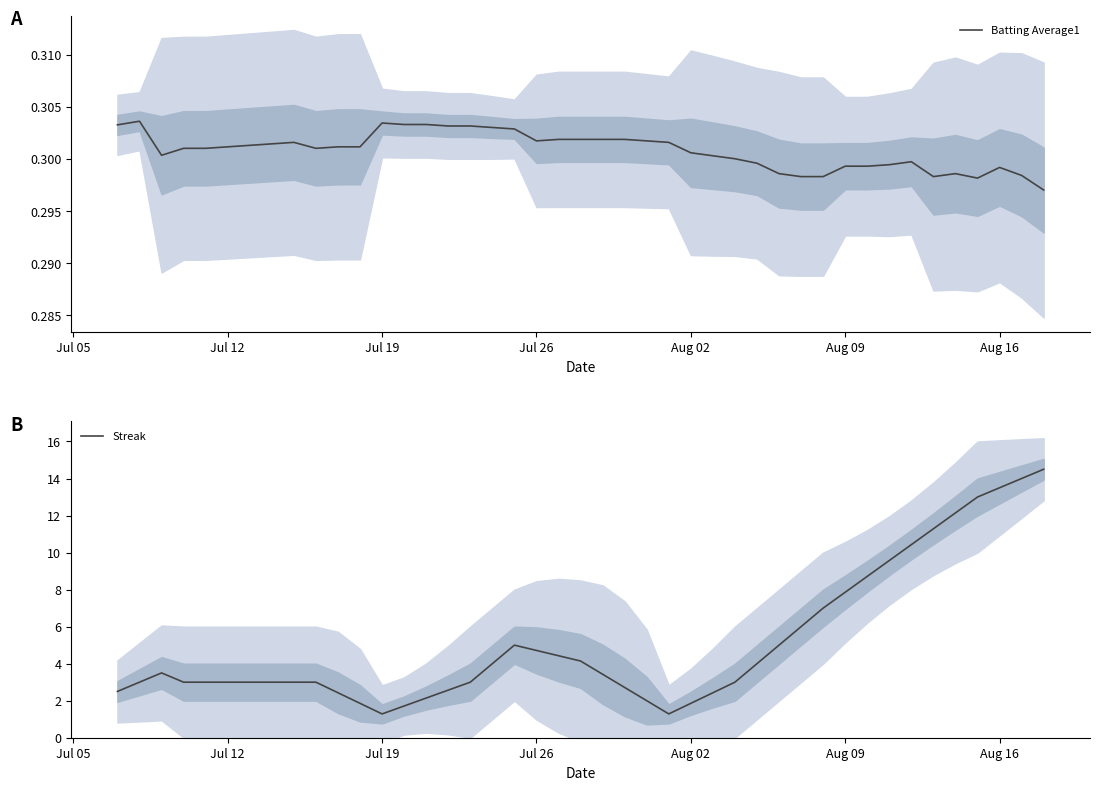

How many data points in Streak are less than 3?

12